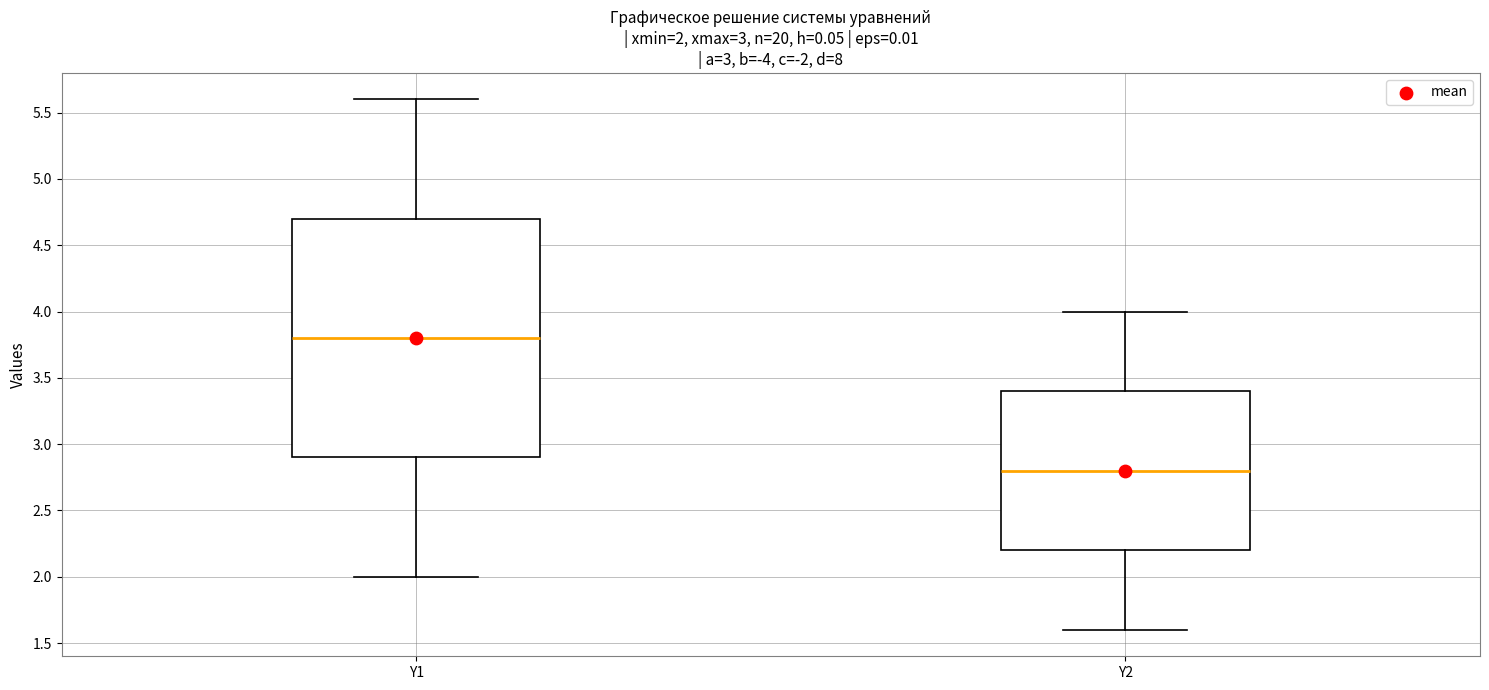

Which box's median line is the highest?

Y1